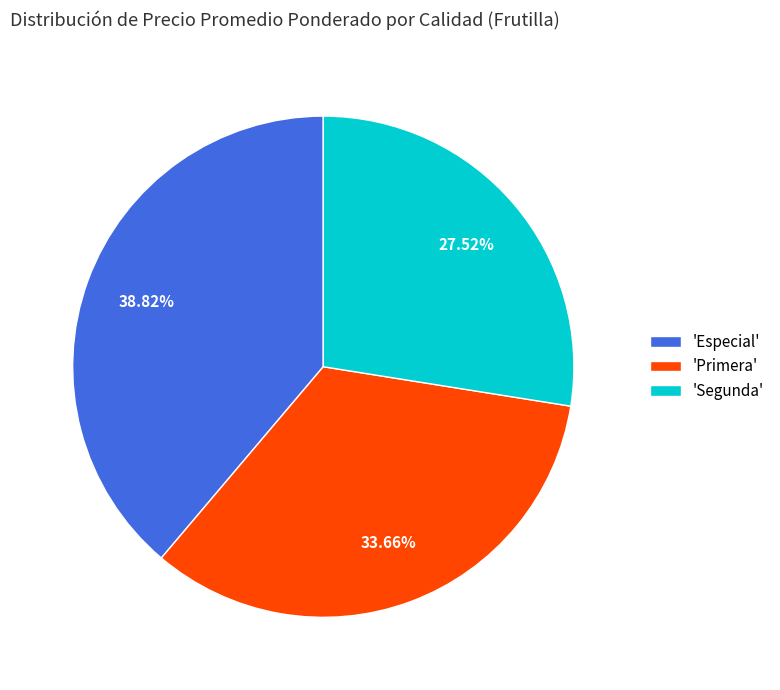

What is the smallest slice in the pie chart?

'Segunda'